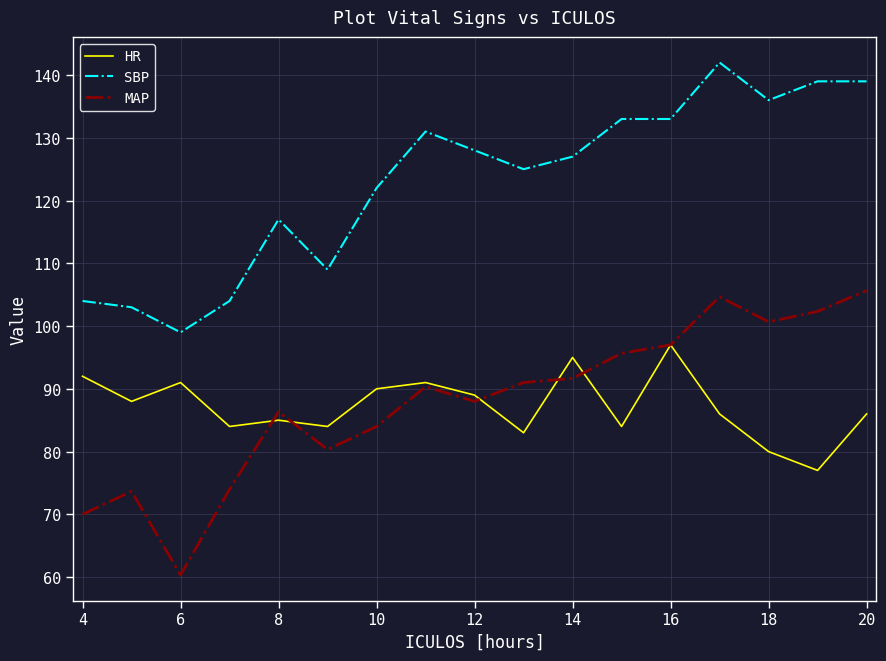

True or false: SBP and HR intersect in this chart.

False